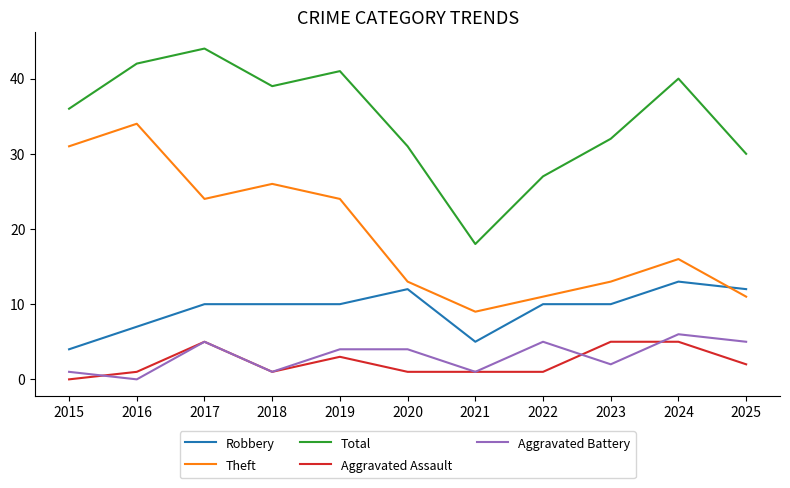

What are all the series names shown in the legend?

Robbery, Theft, Total, Aggravated Assault, Aggravated Battery